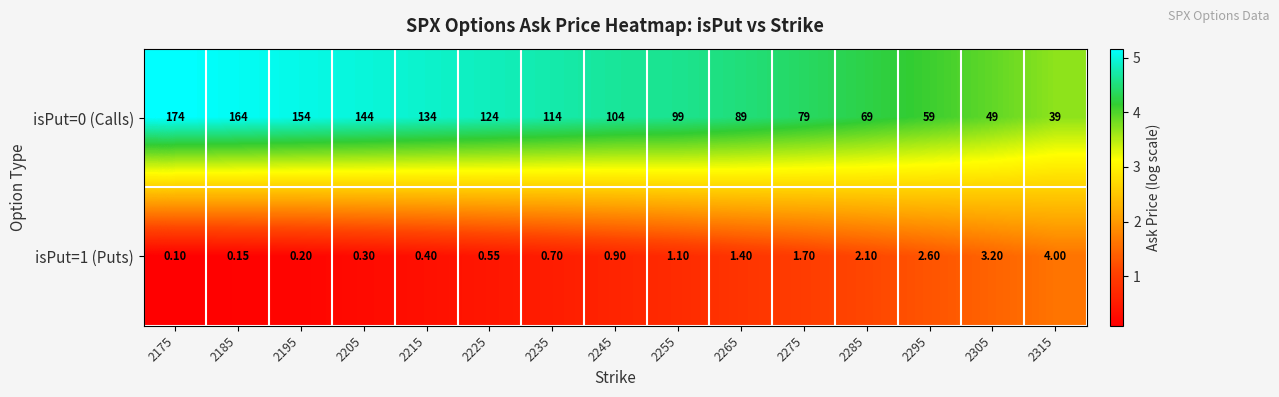

Is the value of isPut=1 (Puts) at 2175 greater than the value of isPut=0 (Calls) at 2285?

No